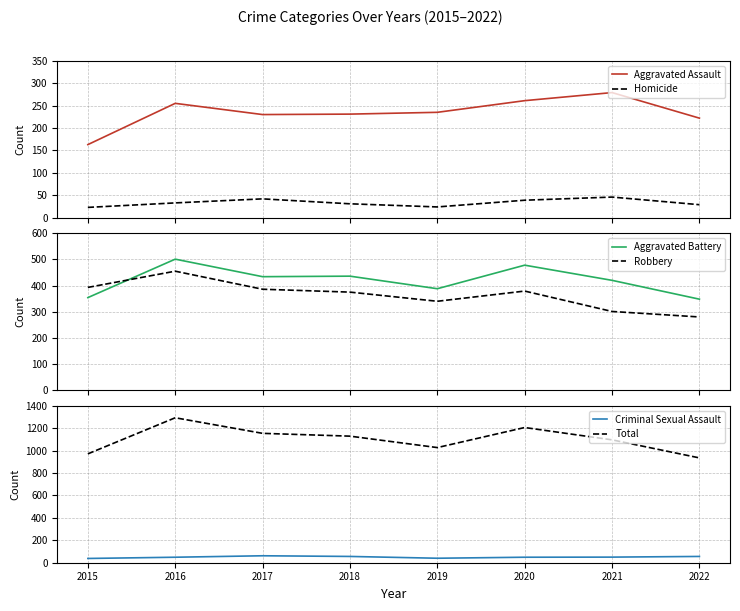

Rank the series at 2015 from lowest to highest value.

Homicide, Criminal Sexual Assault, Aggravated Assault, Aggravated Battery, Robbery, Total